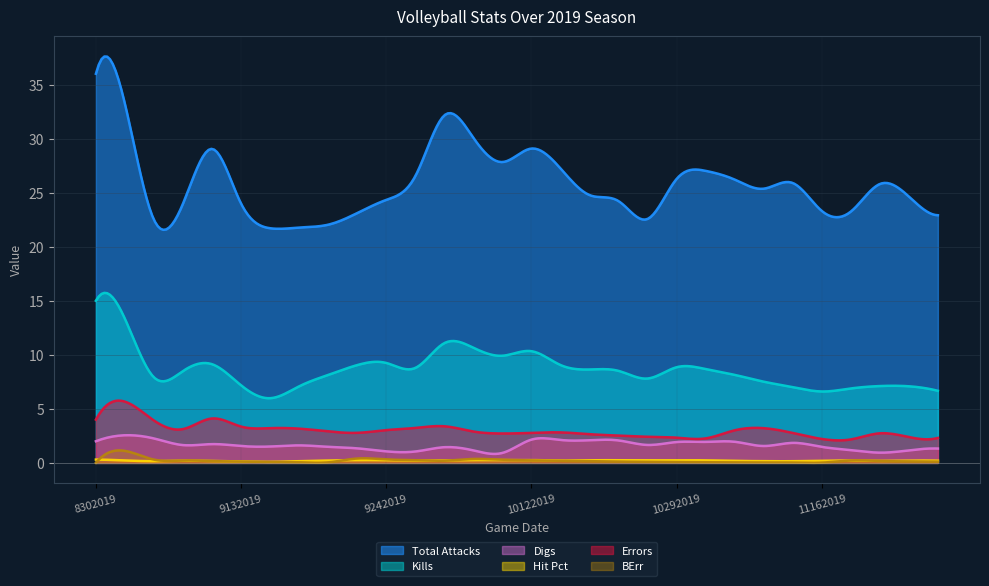

What are all the series names shown in the legend?

Total Attacks, Kills, Digs, Hit Pct, Errors, BErr